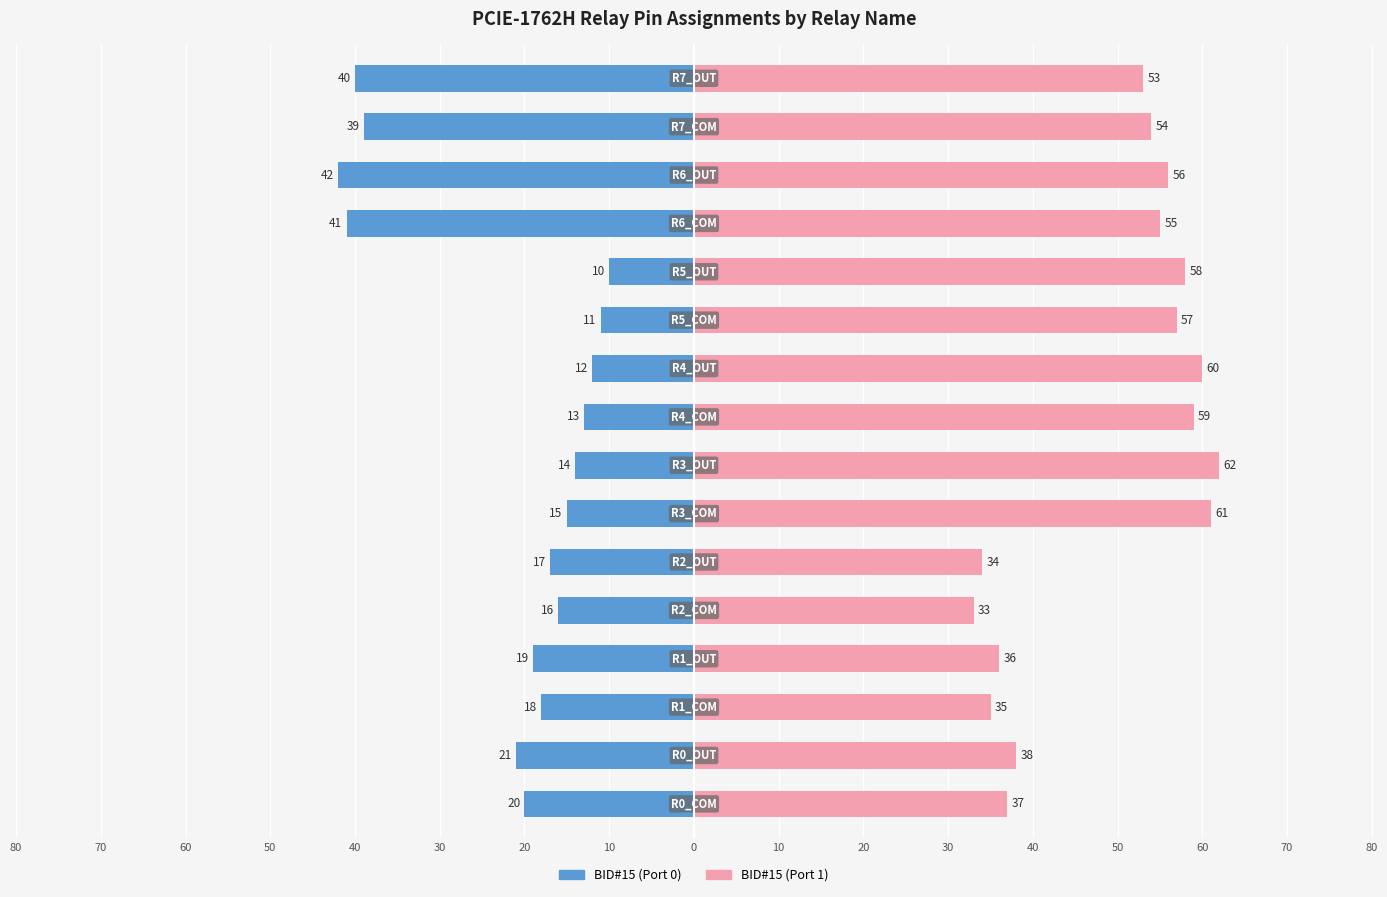

The BID#15 (Port 1) series shows 94 at 70. True or false?

False